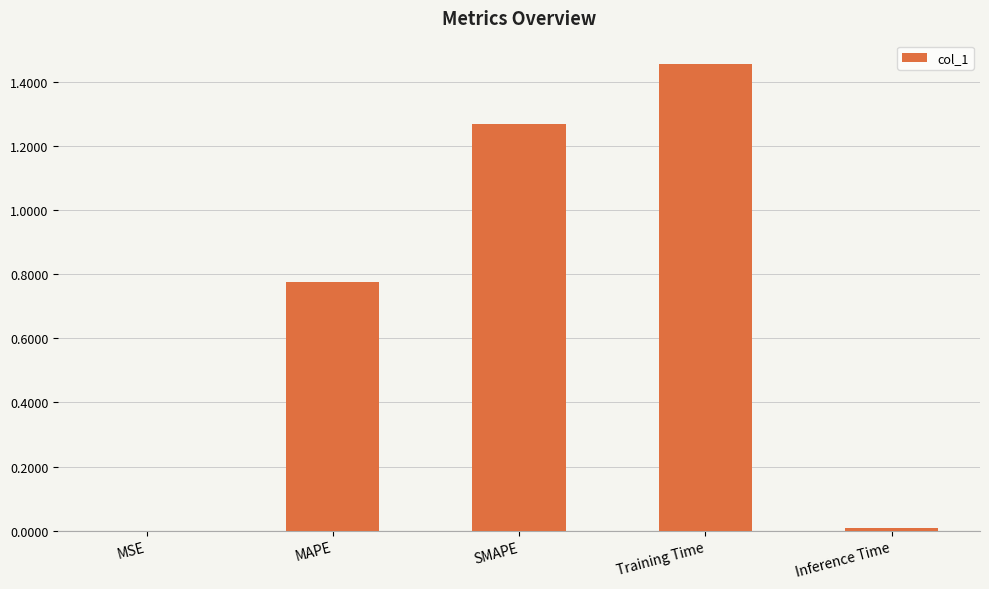

Is it true that the value at Inference Time is 0.0?

True